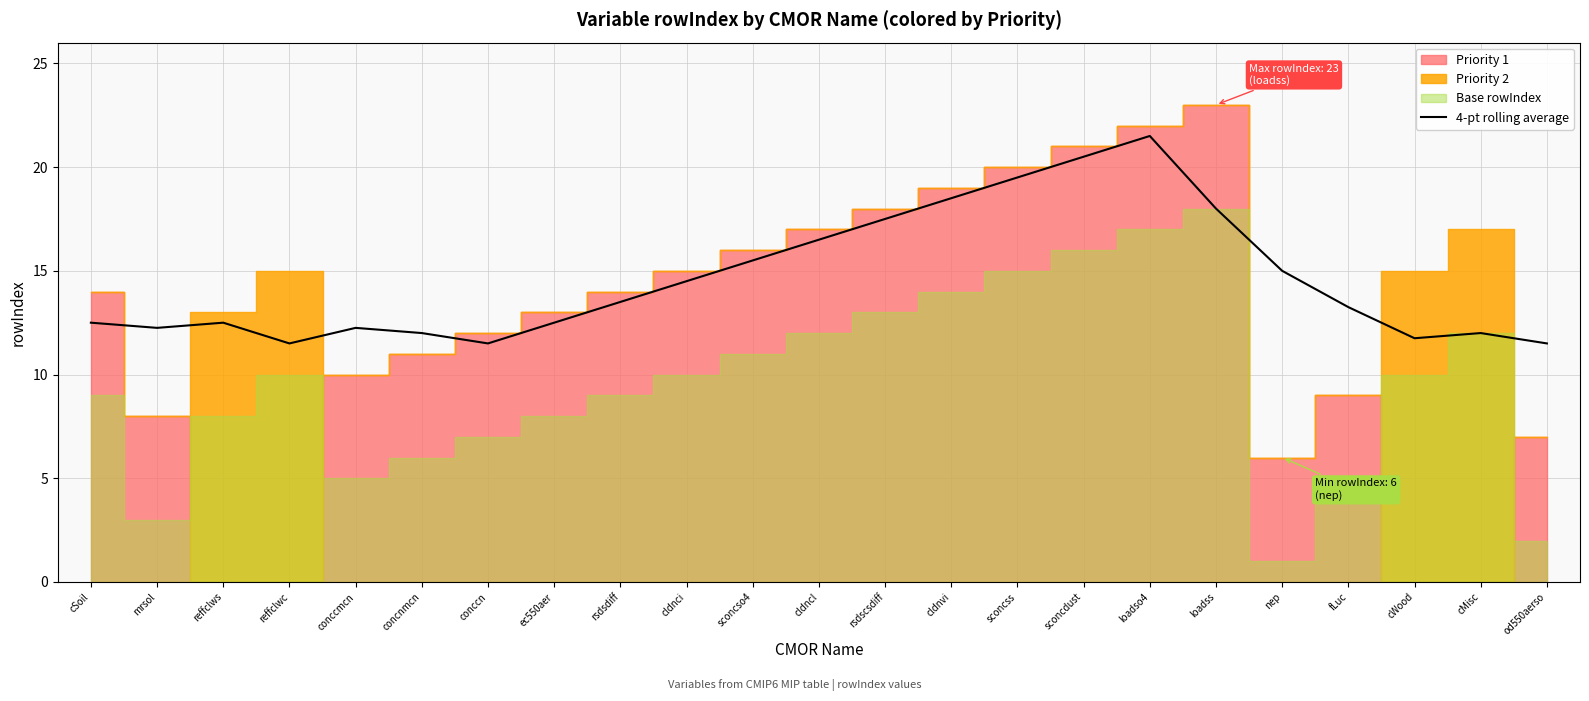

Is it true that 4-pt rolling average equals 19.5 at sconcss?

True